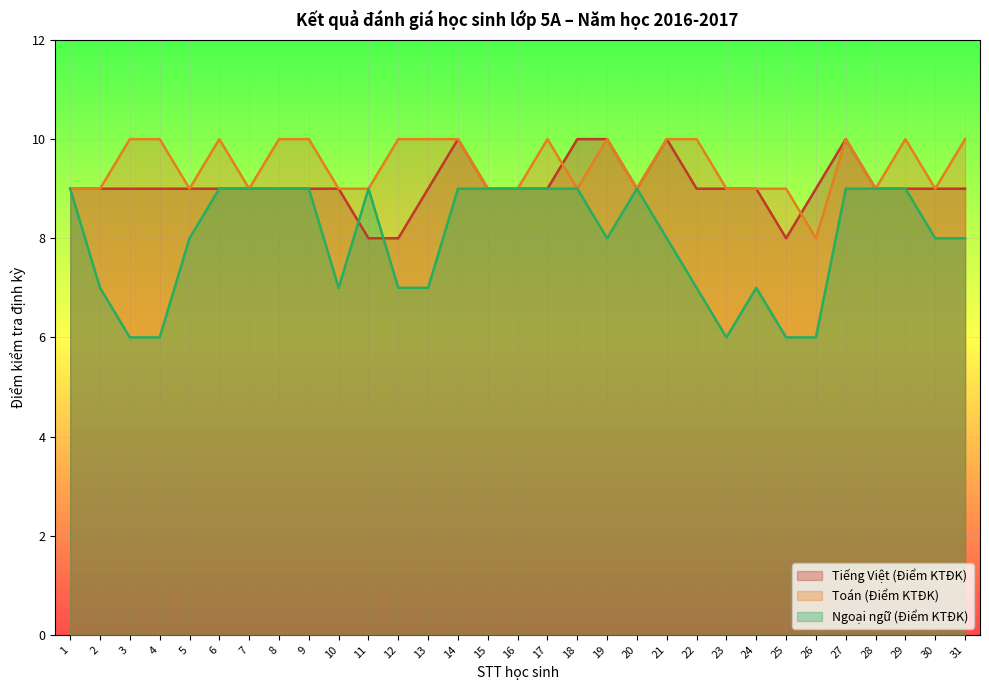

At which label does Ngoại ngữ (Điểm KTĐK) first exceed 8?

1